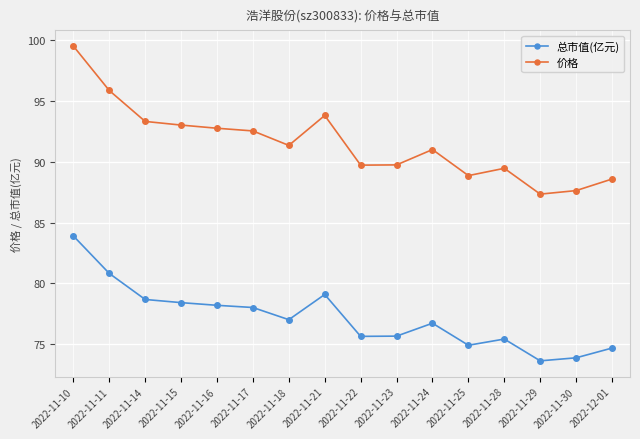

True or false: 总市值(亿元) has more than 1 points higher than both neighbors.

True